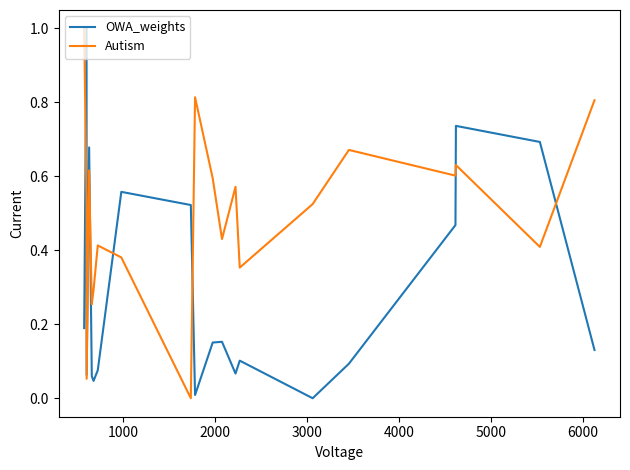

In OWA_weights, how many points are lower than both neighbors (excluding endpoints)?

5